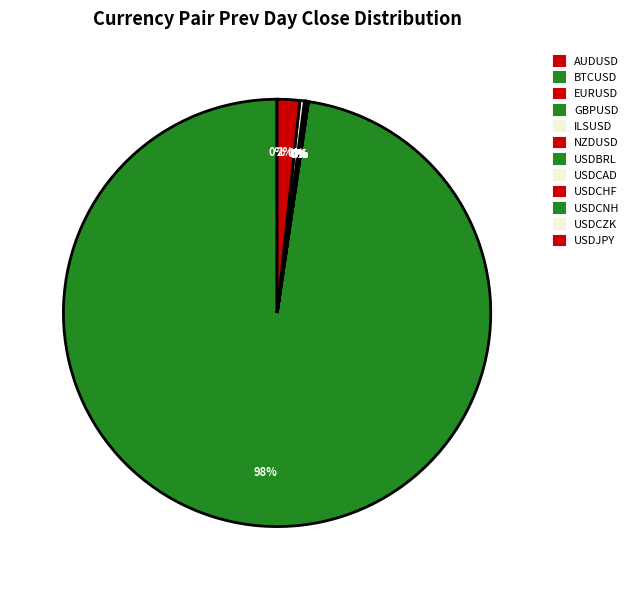

Approximately how many times larger is the value at BTCUSD compared to GBPUSD?

4801.4